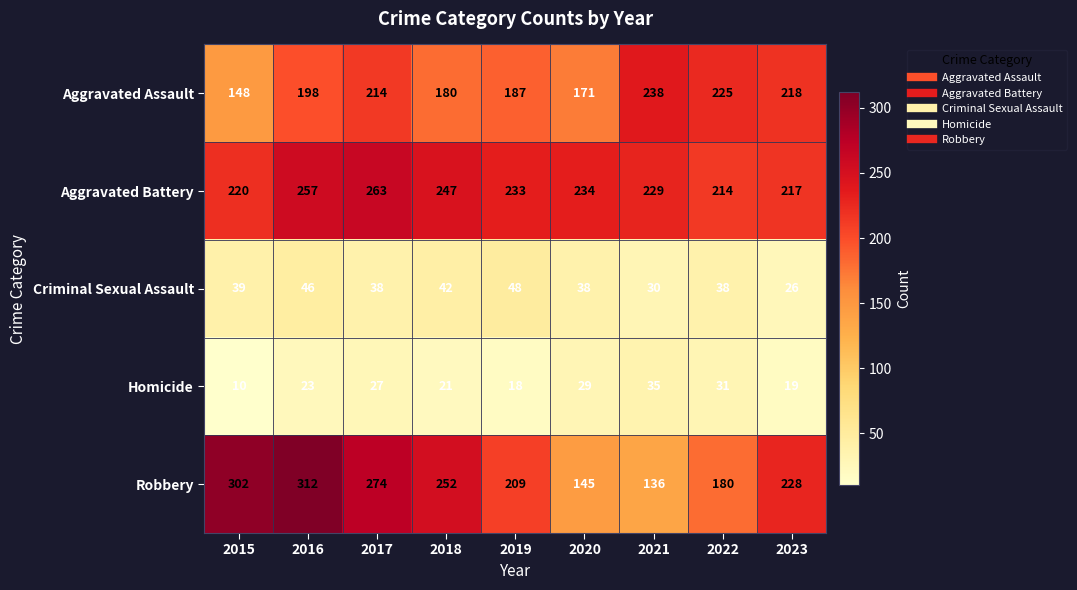

Is it true that Homicide equals 44 at 2020?

False